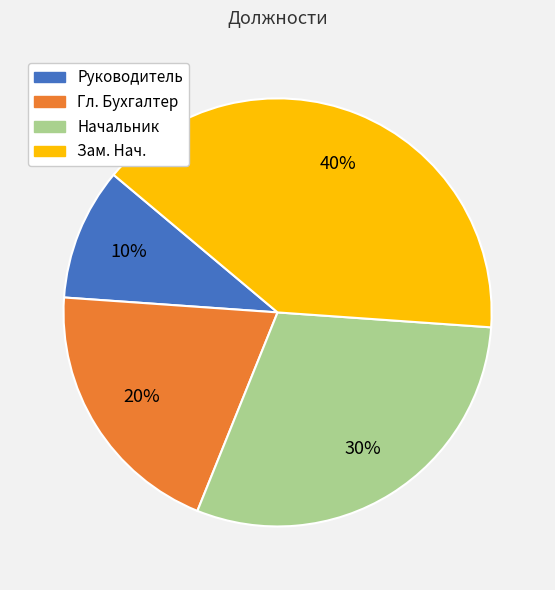

To the nearest percent, what is the average slice percentage?

25%